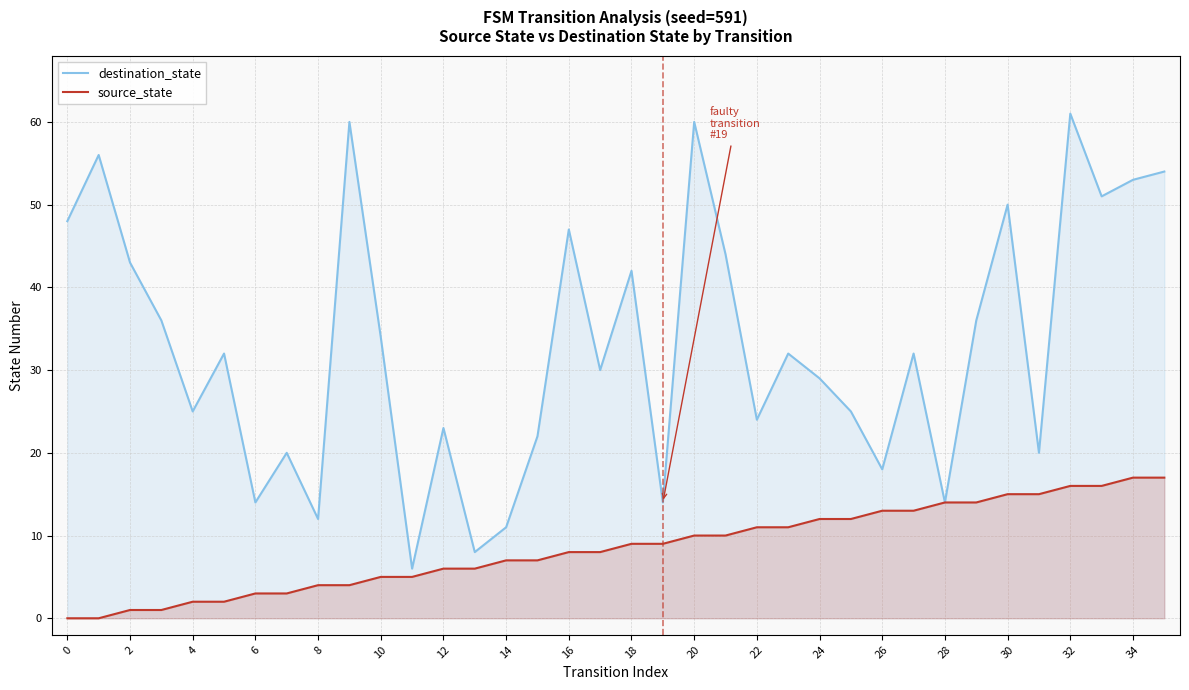

True or false: destination_state and source_state intersect in this chart.

False